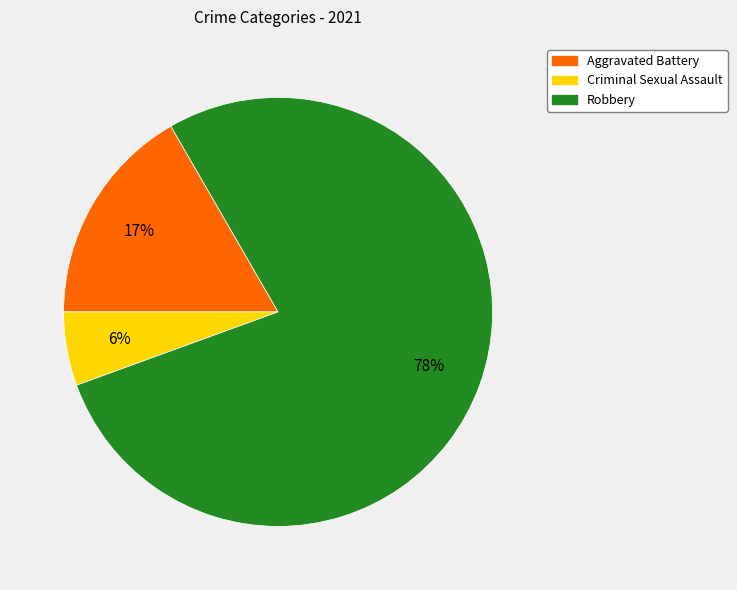

To the nearest percent, what is the average slice percentage?

33%